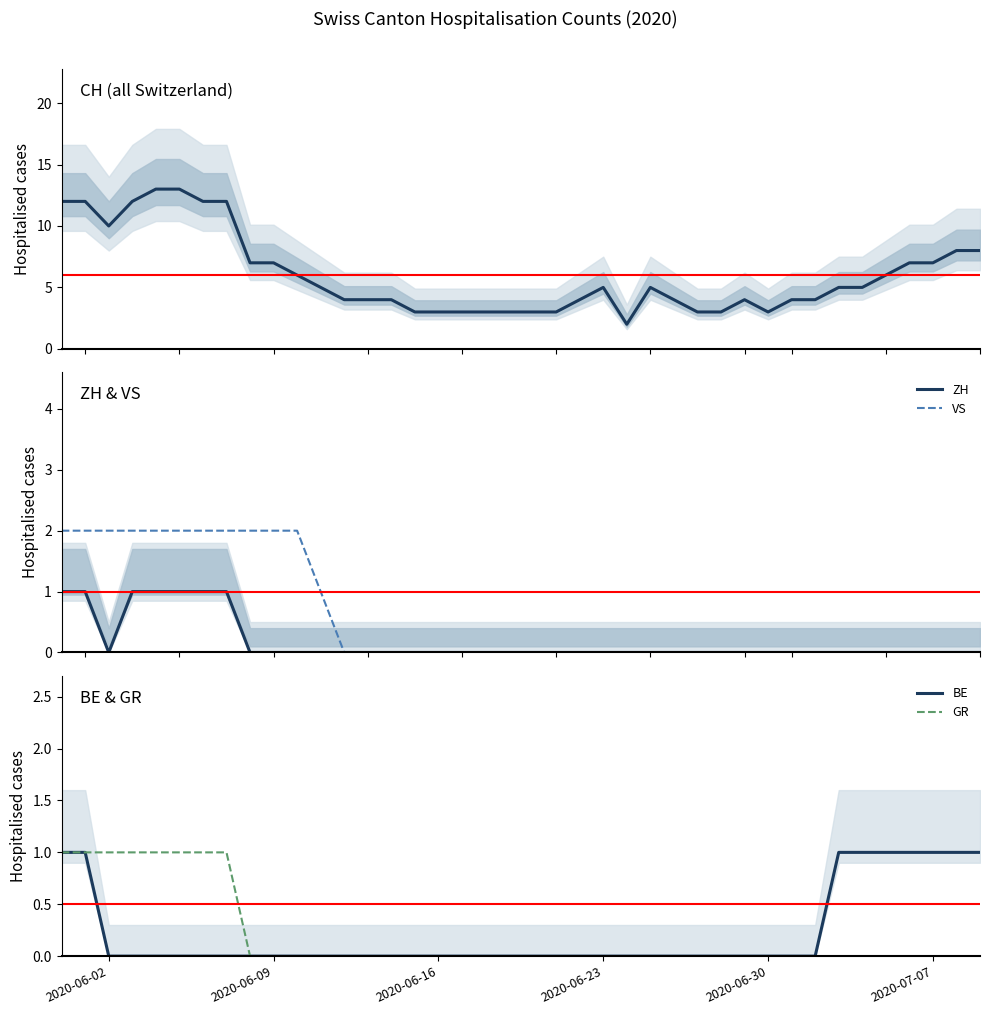

True or false: GR has a value of 1 at 2020-06-23.

False